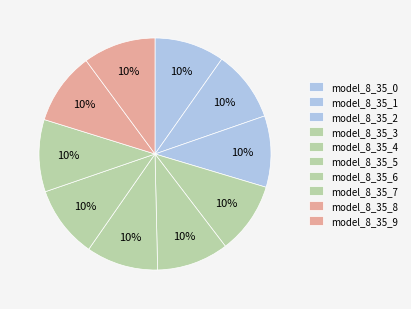

What is the largest slice in the pie chart?

model_8_35_9